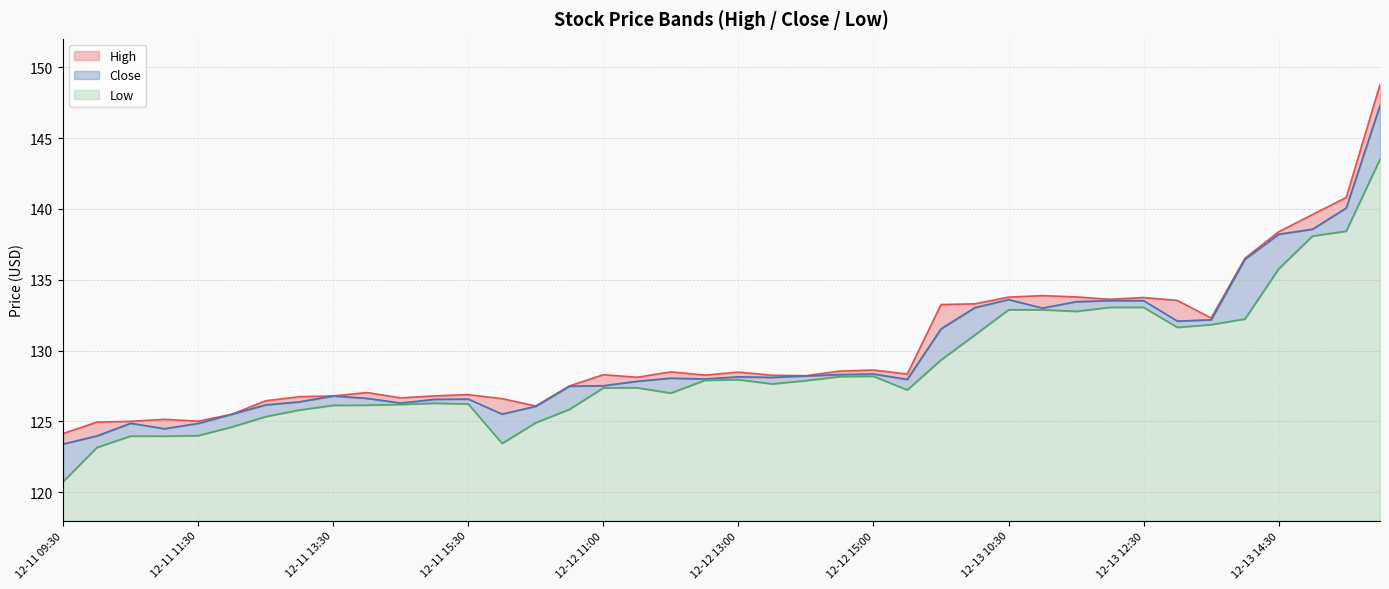

List the series in order of their overall mean, lowest first.

Low, Close, High